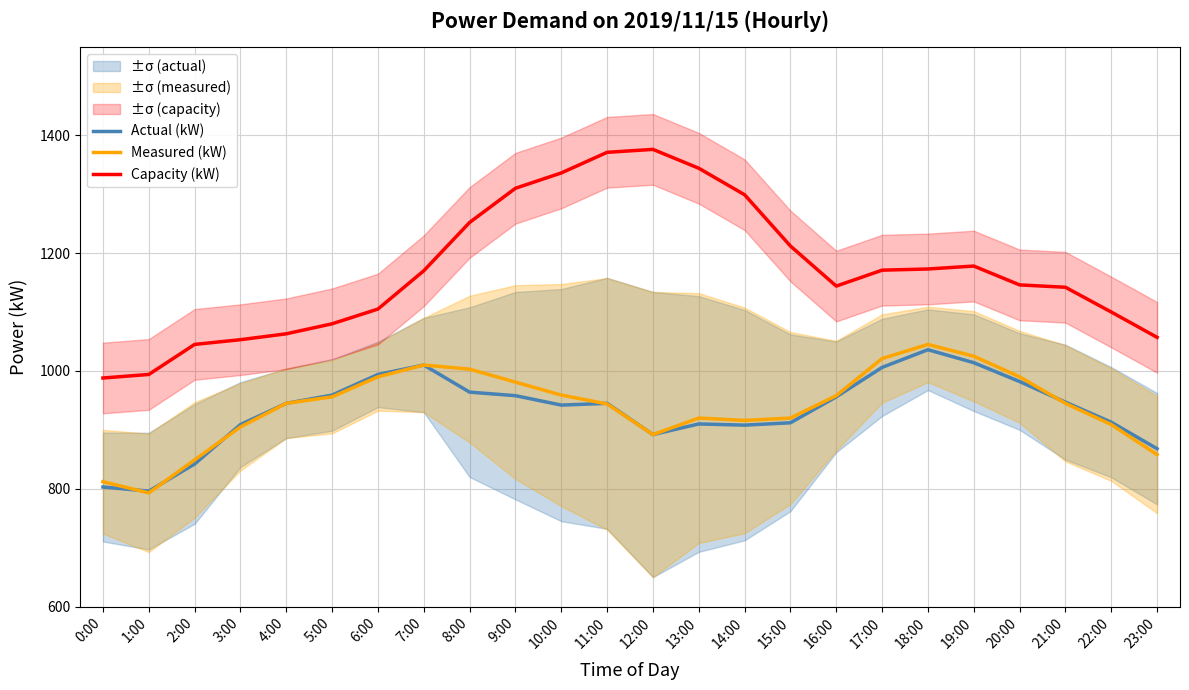

Which series has the widest spread of values?

Capacity (kW)